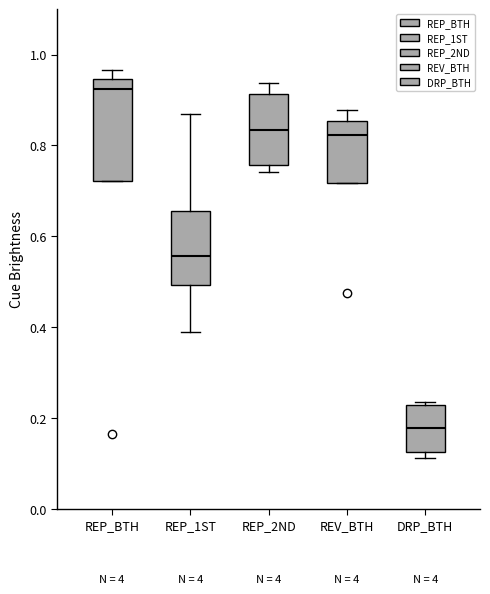

Where does the median line of the box for REP_2ND sit on the y-axis? The values are not printed on the chart, so give them approximately, as read against the axis.

0.84